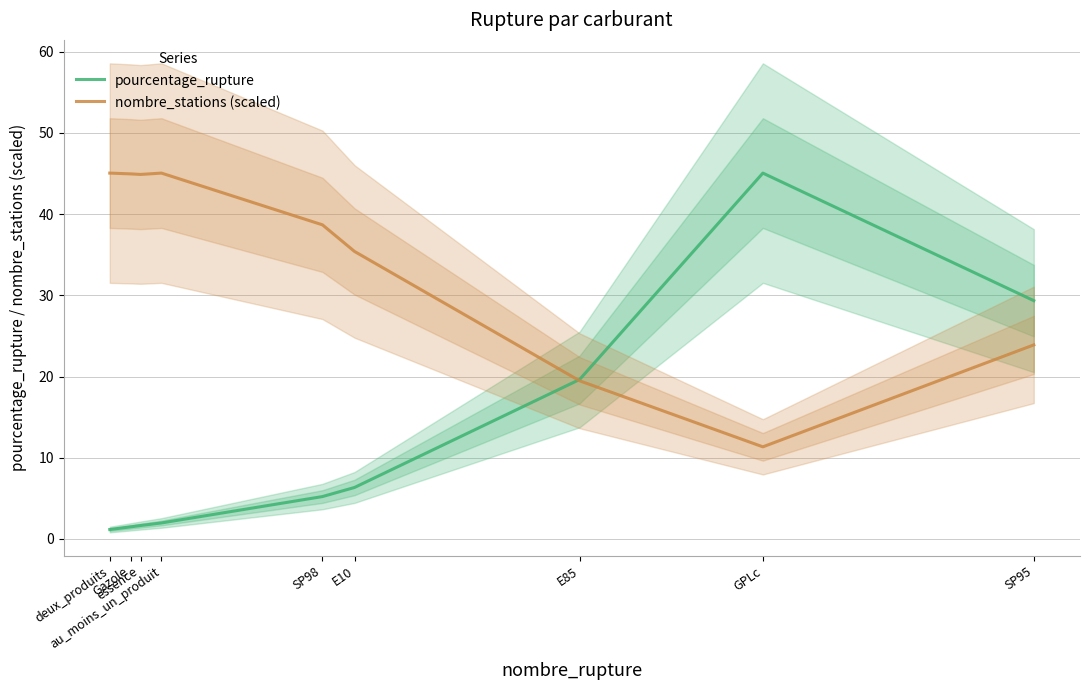

Which series has the largest range (max minus min)?

pourcentage_rupture